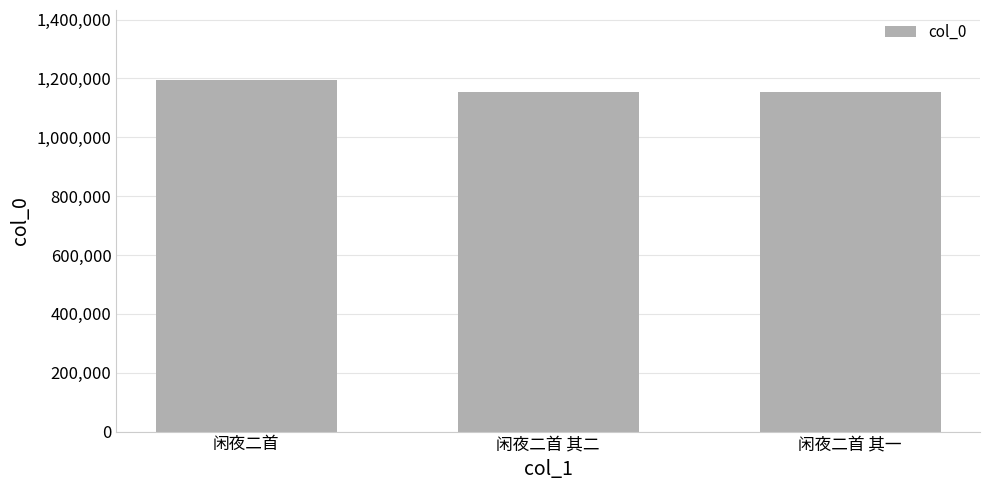

Which has a higher value, 闲夜二首 or 闲夜二首 其一?

闲夜二首